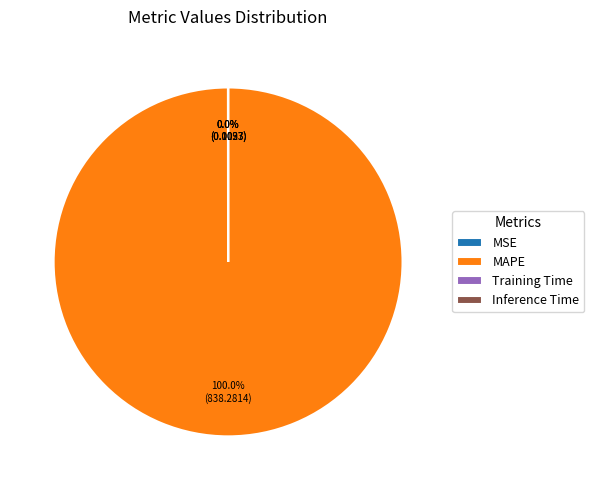

Does MAPE represent more than half of the total?

Yes